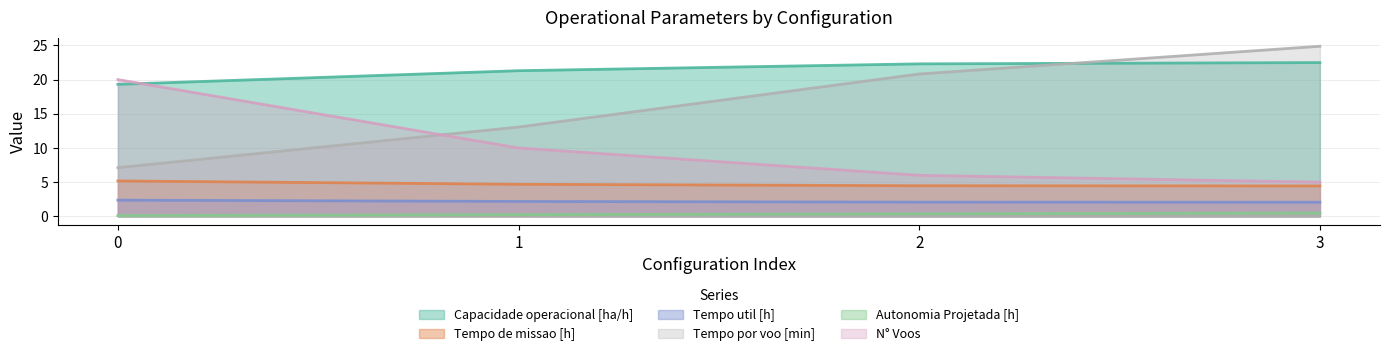

Reading left to right, transcribe all the data shown in this chart.

Capacidade operacional [ha/h]: 19.3	21.3	22.3	22.5
Tempo de missao [h]: 5.2	4.7	4.5	4.5
Tempo util [h]: 2.4	2.2	2.1	2.1
Tempo por voo [min]: 7.1	13.1	20.8	24.9
Autonomia Projetada [h]: 0.1	0.2	0.4	0.5
N° Voos: 20.0	10.0	6.0	5.0